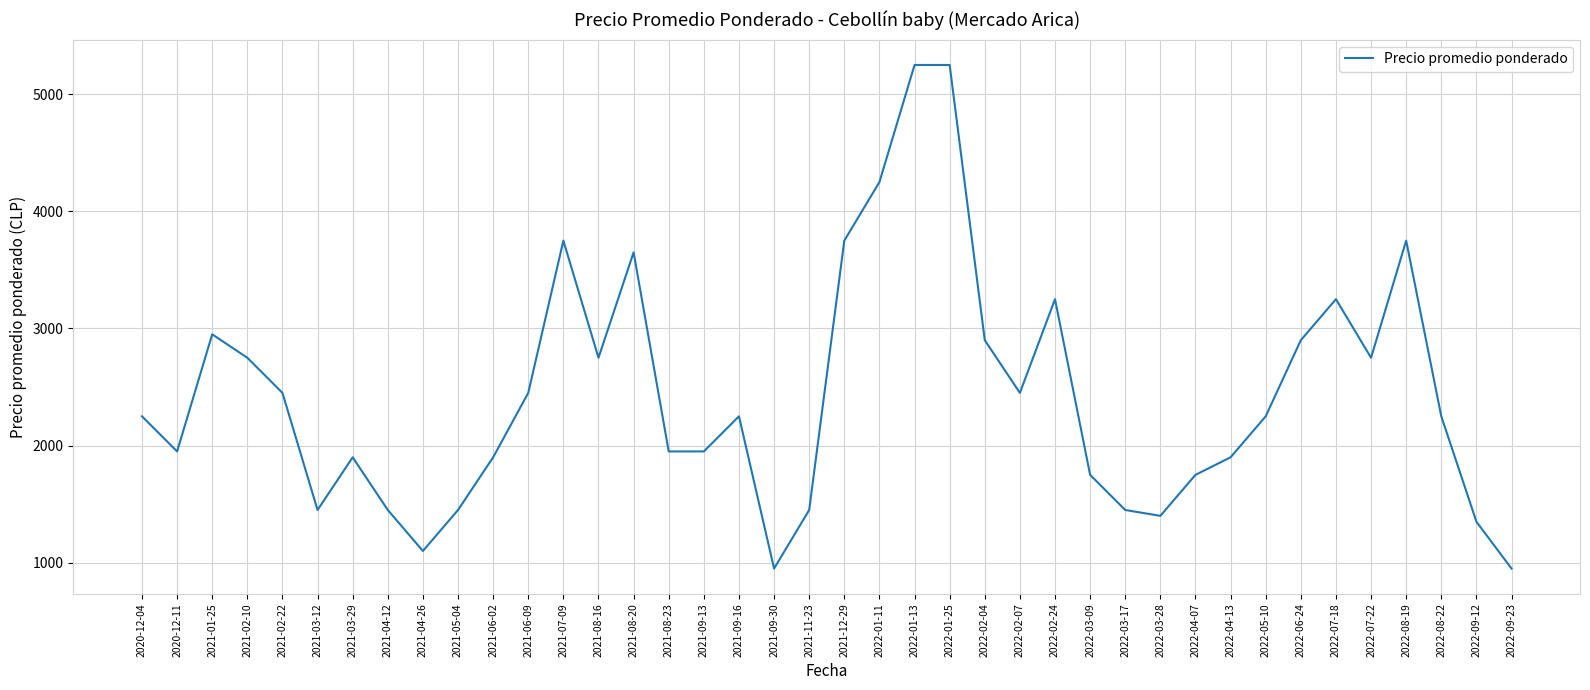

What is the difference between the maximum and minimum values?

4300